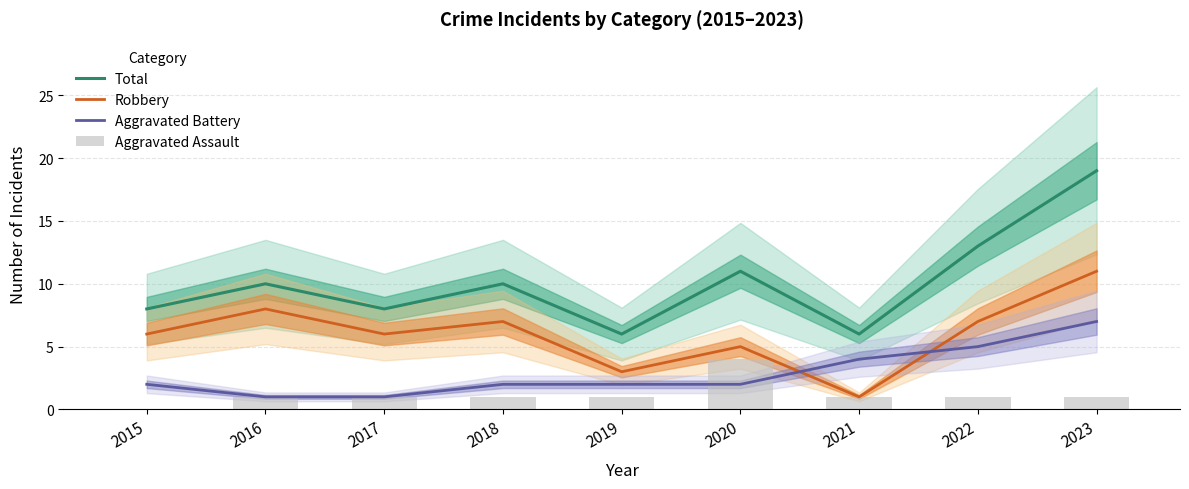

What is the difference between the Aggravated Assault values at 2020 and 2017?

3